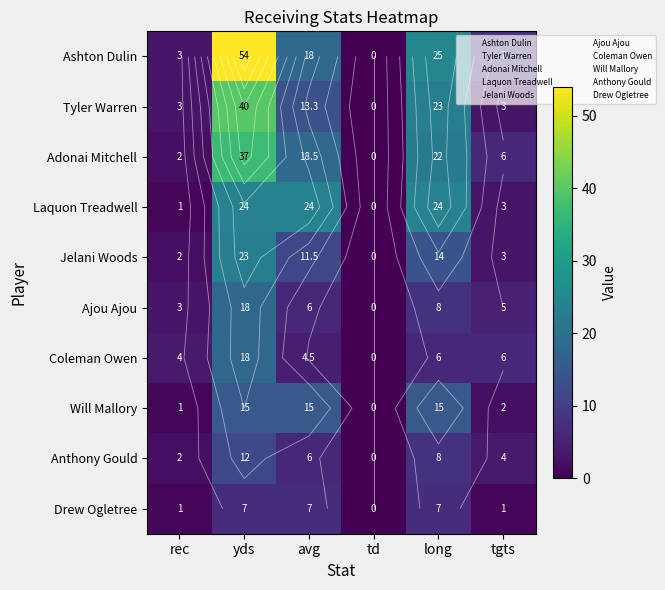

Is it true that Anthony Gould equals 3.3 at long?

False